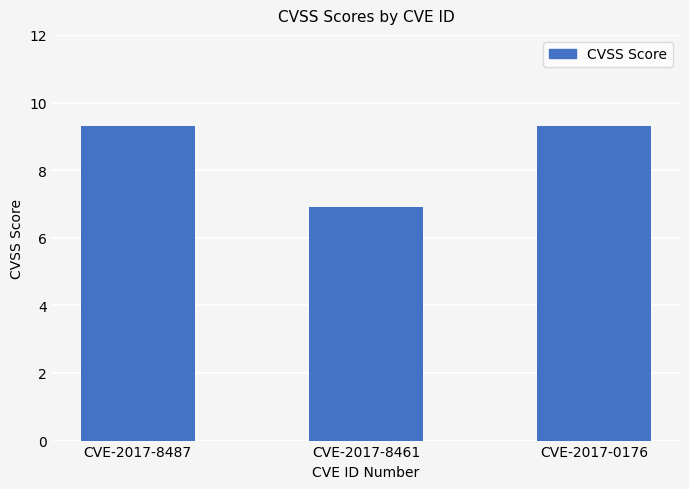

What is the sum of all values?

25.5